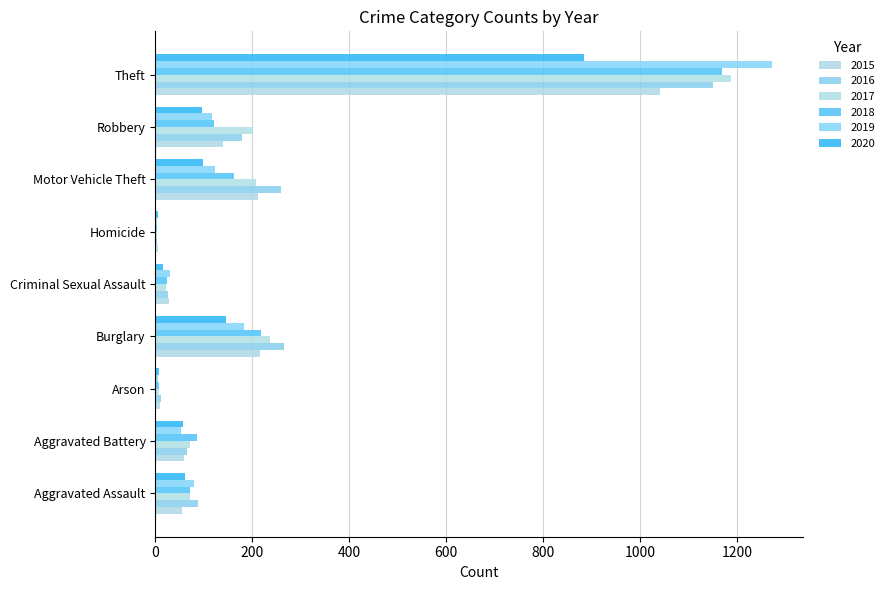

What is the difference between the 2015 values at Aggravated Battery and Arson?

50